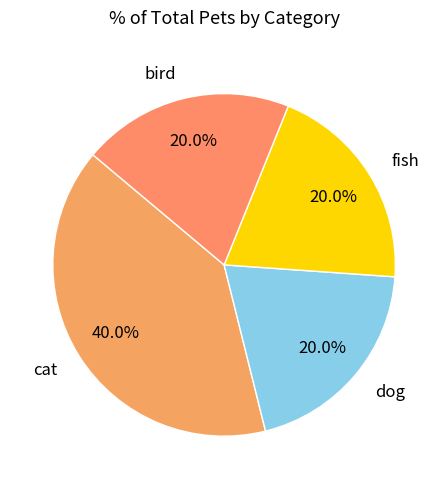

Does any single category account for the majority?

No